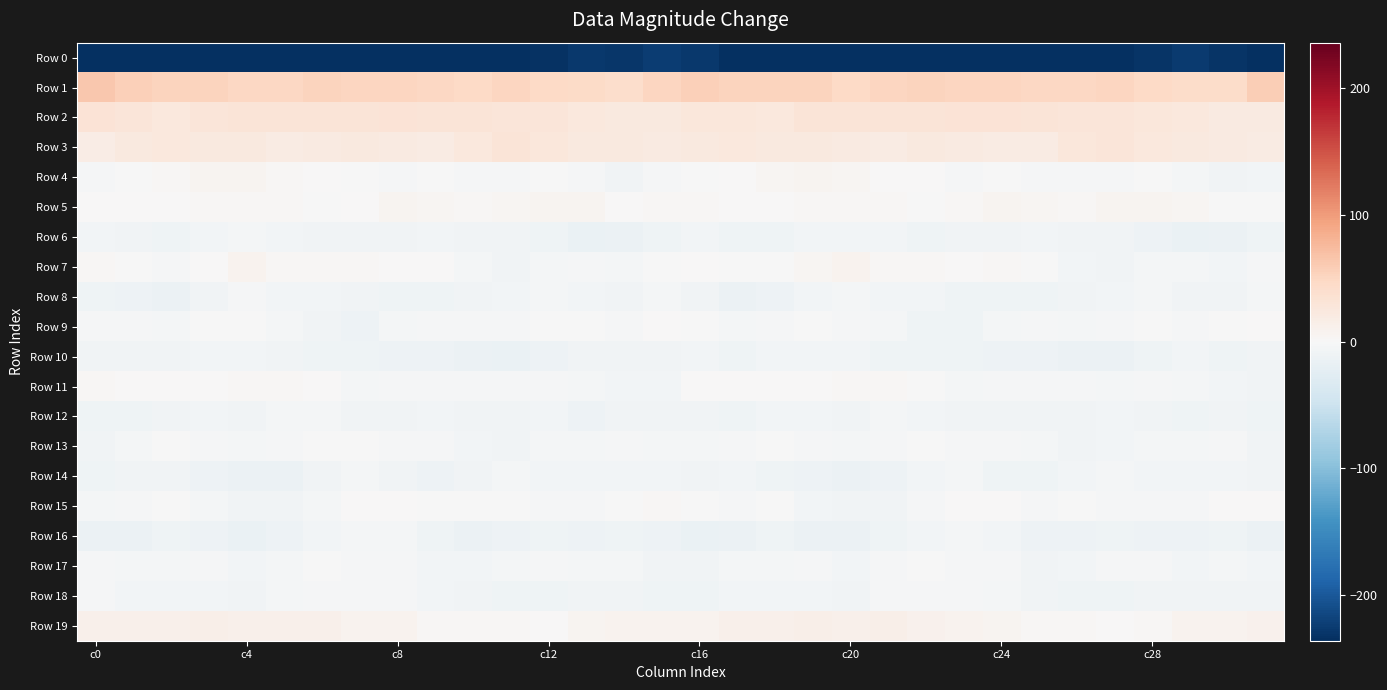

Reading left to right, extract all data points from this chart.

Row 0: -258.2	-240.9	-240.7	-236.8	-240.1	-236.2	-241.7	-244.0	-245.0	-238.7	-234.7	-235.5	-233.7	-227.0	-230.0	-224.8	-227.4	-242.1	-238.8	-237.8	-238.6	-237.6	-243.0	-245.1	-243.2	-236.4	-234.9	-235.3	-231.1	-226.8	-230.7	-238.6
Row 1: 63.8	55.6	51.9	53.1	48.1	49.8	52.6	50.8	51.5	49.4	47.8	50.3	47.0	45.1	42.2	51.5	56.5	52.5	52.5	51.8	47.9	51.3	52.1	51.0	51.1	48.3	48.5	49.8	46.3	43.8	43.7	58.9
Row 2: 32.2	28.4	24.1	27.8	30.5	31.0	30.3	30.0	33.1	31.2	29.6	27.9	28.5	25.4	23.0	22.6	27.6	26.7	24.5	29.5	30.7	31.0	29.8	31.5	32.9	30.3	28.7	28.7	27.4	24.5	21.3	21.7
Row 3: 17.1	22.4	24.7	22.9	23.0	19.8	21.9	22.2	20.5	18.7	24.3	29.9	27.0	23.4	22.2	22.1	22.9	25.2	23.7	23.5	21.7	19.8	22.8	21.5	20.3	19.1	27.6	29.3	25.4	22.9	21.3	19.6
Row 4: -2.1	-0.6	2.9	5.6	5.8	2.9	1.4	-0.6	-2.0	-1.8	-2.8	-1.8	-1.5	-3.1	-7.8	-3.4	-1.3	1.2	4.0	6.3	5.0	1.6	1.2	-2.0	-1.1	-3.0	-2.3	-1.9	-1.2	-4.7	-8.4	-7.2
Row 5: 1.3	0.4	0.3	2.9	3.1	3.4	-1.0	0.9	6.1	5.5	1.9	4.1	6.9	6.0	1.5	2.1	2.1	0.2	1.1	3.2	3.3	2.1	-1.6	3.3	6.6	3.7	2.0	5.9	6.8	4.7	-0.5	-1.2
Row 6: -5.9	-8.9	-10.6	-7.2	-5.1	-6.3	-8.4	-8.9	-8.1	-5.7	-7.5	-8.7	-10.4	-16.0	-14.4	-9.2	-7.3	-10.1	-10.1	-5.7	-6.3	-6.5	-9.3	-8.4	-7.4	-6.0	-8.1	-8.7	-12.9	-16.0	-13.8	-10.7
Row 7: 2.0	-0.0	-2.3	1.2	8.3	3.6	2.8	2.3	1.4	1.6	-4.2	-8.0	-5.5	-3.4	-5.3	-1.6	1.2	-1.3	-1.7	3.7	7.7	2.1	3.2	1.7	2.0	-0.4	-6.0	-7.7	-4.2	-4.2	-5.7	-3.3
Row 8: -10.4	-12.1	-14.3	-8.3	-3.1	-6.4	-5.7	-8.6	-10.1	-10.6	-8.7	-7.1	-4.9	-6.2	-8.7	-4.6	-8.4	-13.9	-12.3	-6.2	-4.1	-6.6	-6.3	-9.5	-10.6	-10.1	-8.2	-6.1	-4.7	-8.0	-7.5	-3.9
Row 9: -3.6	-3.0	-3.9	-1.1	-1.4	-4.5	-8.9	-11.5	-5.3	-3.4	-3.5	-3.1	-0.8	-1.6	-2.2	1.3	-1.6	-4.0	-2.8	-0.8	-3.3	-5.4	-11.0	-9.9	-3.8	-3.5	-3.9	-2.3	-0.3	-2.5	-1.0	0.7
Row 10: -8.0	-8.9	-8.6	-6.5	-5.6	-7.6	-10.5	-9.8	-11.2	-12.0	-13.2	-14.9	-11.6	-7.4	-8.8	-7.8	-6.4	-9.6	-7.3	-6.4	-5.8	-9.6	-10.0	-10.4	-11.8	-12.3	-14.2	-14.6	-9.2	-7.3	-9.6	-7.8
Row 11: 2.0	1.2	1.0	0.8	2.9	3.4	0.8	-3.8	-2.6	-2.8	-3.2	-3.6	-3.4	-3.9	-5.7	-5.7	0.5	1.2	0.8	1.3	3.7	2.5	-1.2	-3.8	-2.1	-3.3	-3.4	-3.8	-3.0	-4.6	-6.7	-9.1
Row 12: -10.3	-10.8	-8.3	-6.2	-9.0	-5.2	-5.0	-8.0	-8.7	-7.1	-8.4	-7.7	-7.4	-11.3	-8.1	-8.1	-8.1	-9.8	-7.1	-7.0	-8.5	-4.2	-6.2	-8.7	-8.0	-7.6	-8.6	-6.8	-9.2	-10.9	-8.1	-9.7
Row 13: -7.8	-4.3	-1.6	-2.1	-5.1	-3.7	-1.3	-1.0	-2.9	-2.7	-6.5	-8.0	-4.1	-4.9	-2.8	-5.3	-4.7	-2.2	-1.6	-3.2	-5.3	-2.9	-0.5	-2.0	-3.0	-3.8	-7.8	-6.5	-4.2	-4.6	-3.5	-8.4
Row 14: -11.0	-8.2	-8.7	-11.2	-13.7	-13.3	-8.2	-4.0	-8.3	-11.1	-8.0	-5.2	-6.0	-6.0	-6.1	-5.8	-7.4	-7.1	-10.0	-12.0	-14.2	-11.7	-6.1	-4.8	-10.1	-10.9	-6.1	-5.4	-6.0	-6.3	-5.9	-8.4
Row 15: -5.1	-2.7	-1.5	-4.4	-9.1	-8.9	-4.9	0.5	1.0	-1.6	-1.7	-1.3	-3.5	-2.4	-0.2	2.9	-0.6	-2.0	-1.5	-6.6	-9.2	-7.9	-2.5	1.0	0.4	-2.3	-1.1	-2.1	-3.4	-1.9	1.1	1.4
Row 16: -13.2	-14.7	-10.7	-11.8	-15.3	-11.1	-7.2	-4.8	-4.9	-11.0	-13.0	-11.6	-10.4	-11.8	-10.5	-11.8	-14.8	-14.0	-9.7	-13.9	-14.0	-9.6	-5.8	-4.4	-6.7	-12.5	-12.7	-10.7	-11.2	-11.7	-10.8	-13.5
Row 17: -3.1	-4.8	-4.7	-1.9	-5.8	-5.4	-1.2	-3.3	-2.9	-6.2	-6.6	-3.9	-2.1	-5.0	-4.7	-7.9	-9.2	-5.3	-3.7	-2.2	-6.7	-3.7	-1.3	-3.6	-2.9	-7.5	-5.7	-2.6	-3.2	-5.7	-5.0	-6.7
Row 18: -2.6	-5.5	-6.5	-6.4	-8.7	-5.0	-2.5	-2.6	-2.7	-7.3	-8.7	-9.7	-9.3	-8.4	-8.7	-10.7	-10.2	-5.9	-7.0	-6.5	-8.5	-2.8	-3.0	-2.0	-4.4	-7.9	-9.3	-9.6	-9.1	-8.6	-8.7	-8.7
Row 19: 11.7	12.2	11.8	13.1	12.4	12.9	11.5	7.9	7.5	3.5	2.7	3.1	1.5	6.4	7.5	8.0	8.7	12.2	11.8	13.6	12.1	13.3	9.6	7.9	6.0	2.8	3.5	1.8	3.1	7.4	7.7	10.7